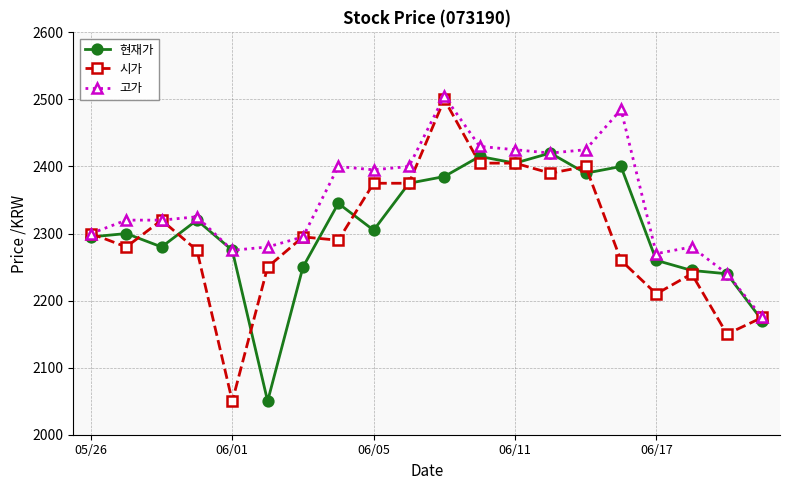

What is the highest value of the 시가 series?

2500